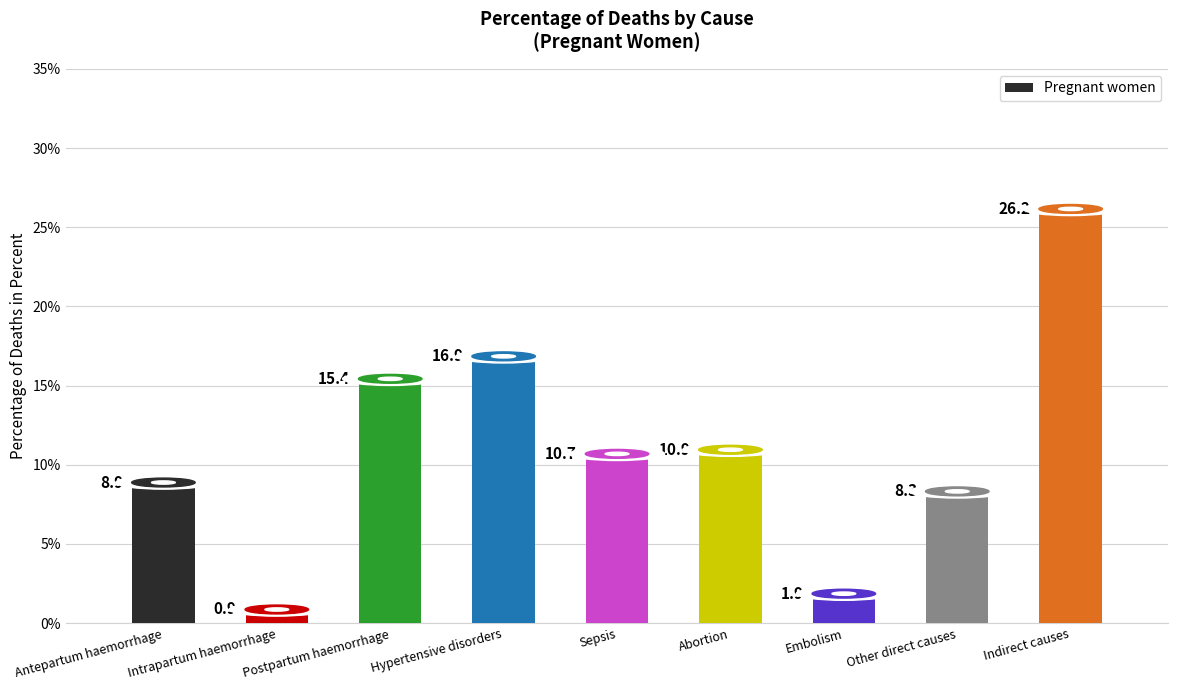

At which category does the chart reach its minimum across all series?

Intrapartum haemorrhage